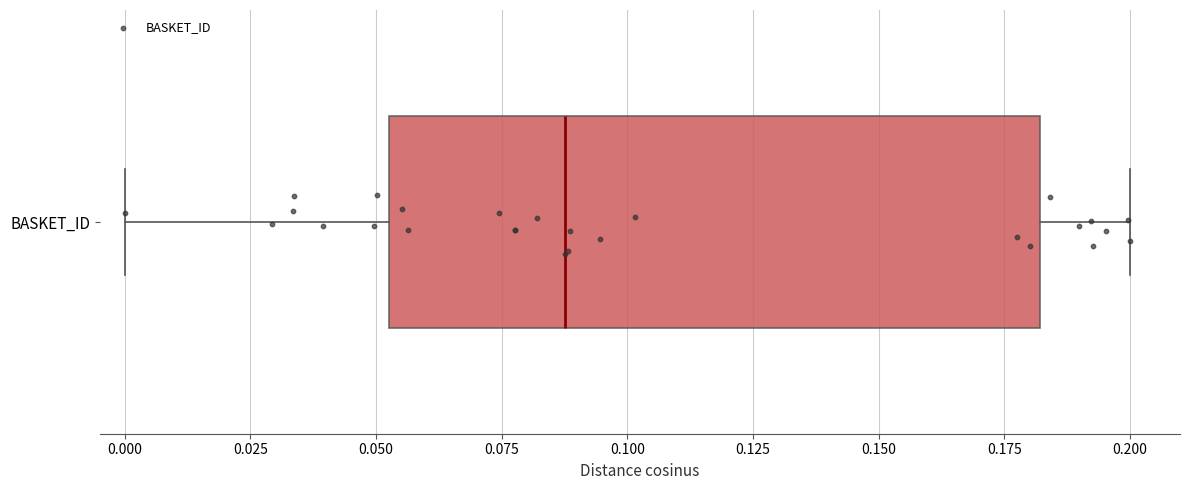

Where does the right whisker of the box for BASKET_ID end on the x-axis? The values are not printed on the chart, so give them approximately, as read against the axis.

0.200